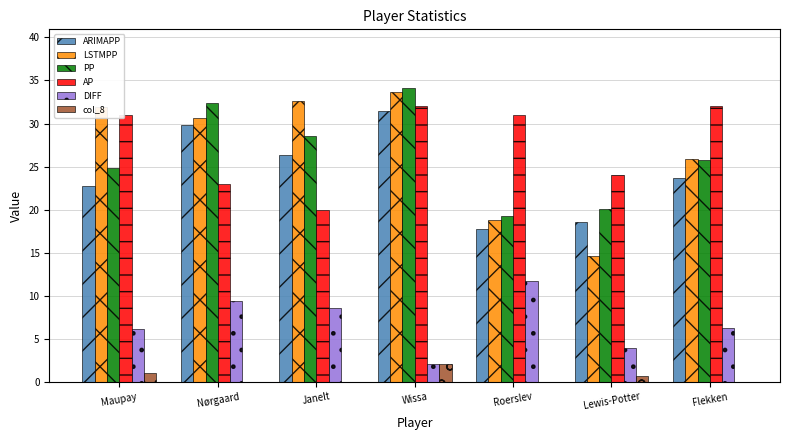

At which category is the sum across all series the highest?

Wissa